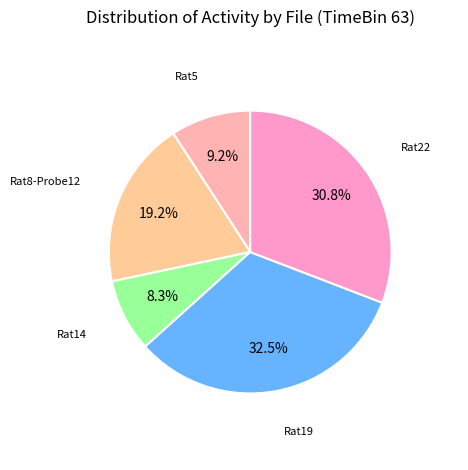

How many slices are in this pie chart?

5